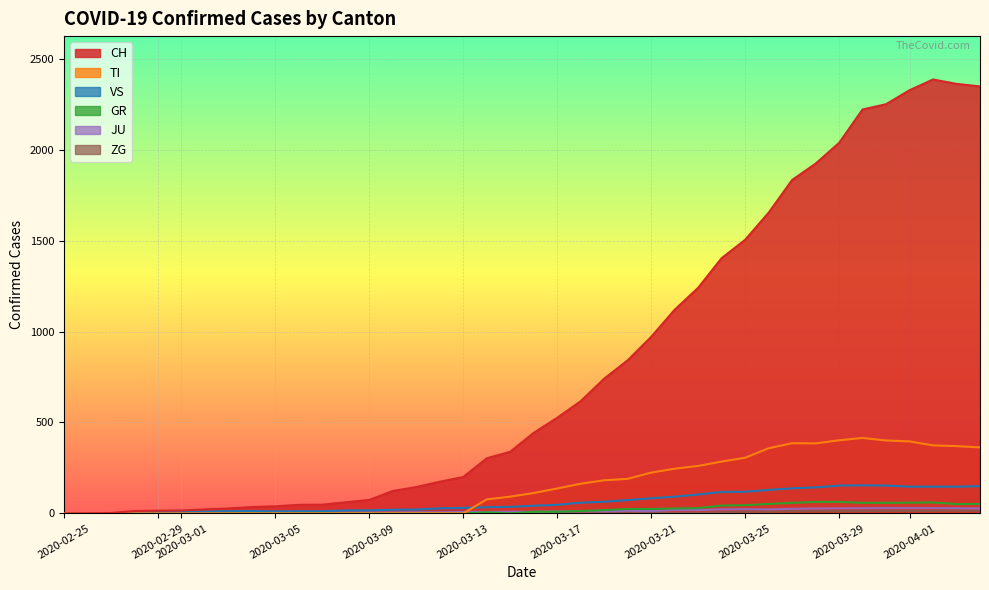

What is the difference between the maximum and minimum values in the ZG series?

15